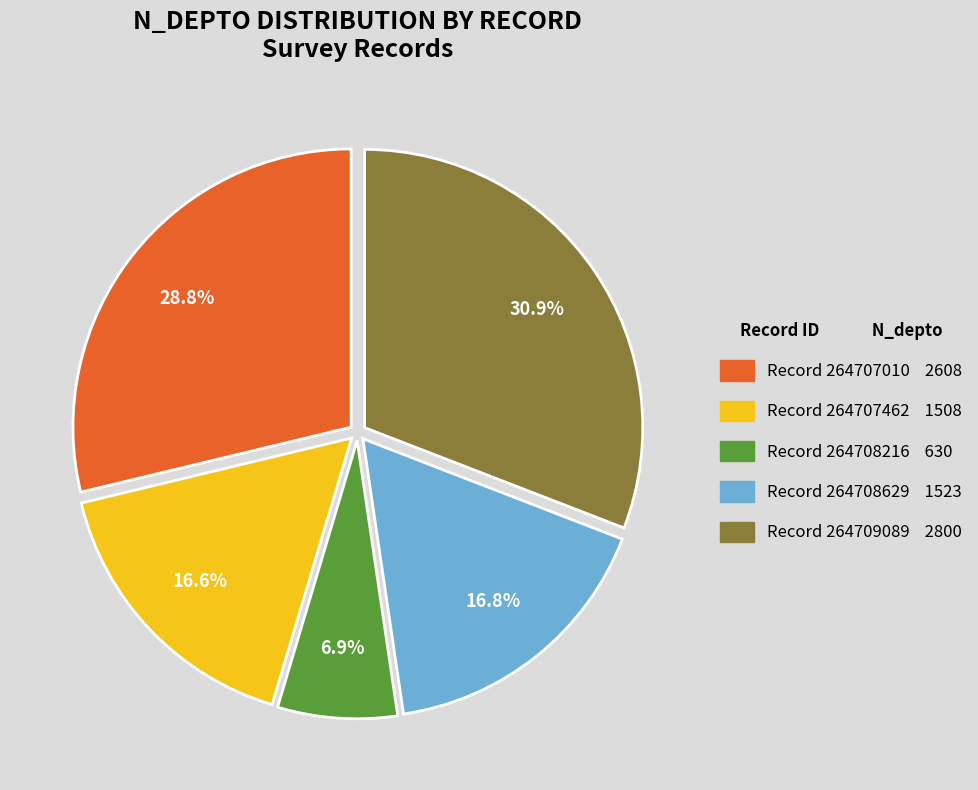

Is there a majority slice in this chart?

No